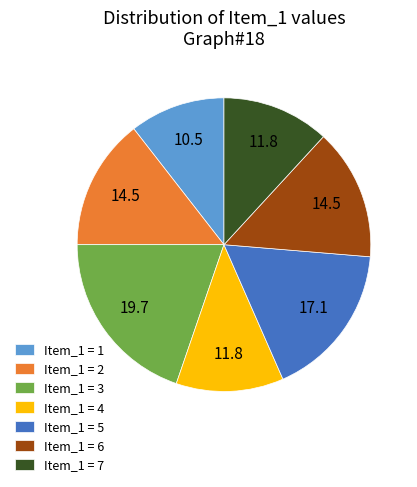

Count the number of slices in the pie.

7